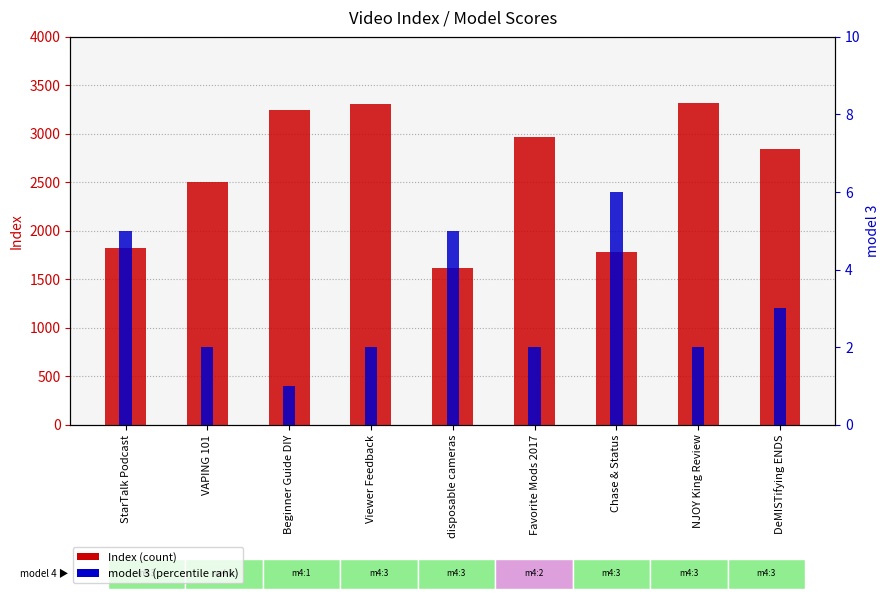

What are all the series names shown in the legend?

Index (count), model 3 (percentile rank)